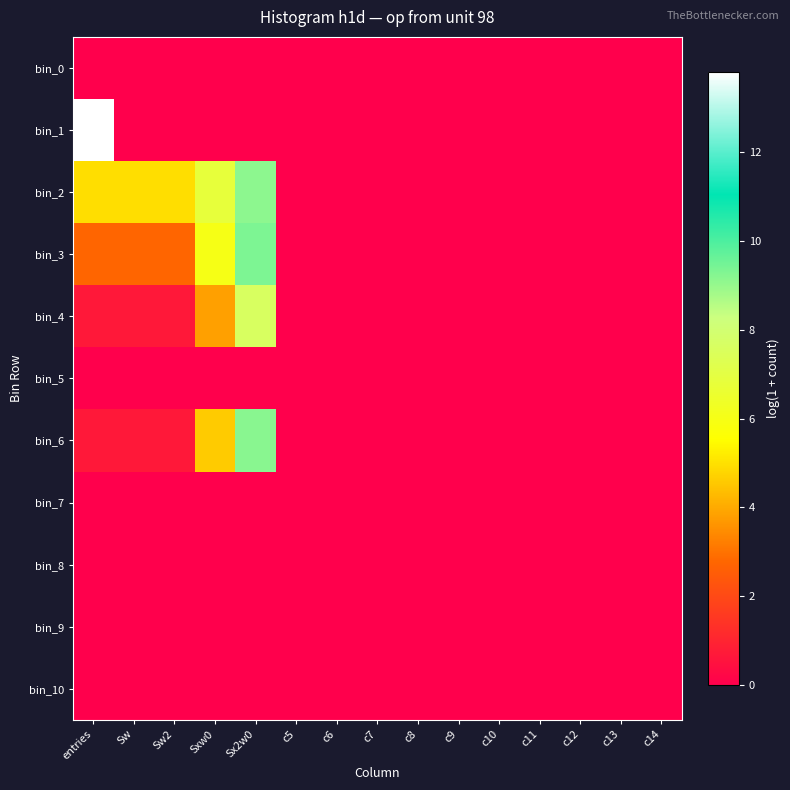

Between entries and c9, which series saw the biggest shift?

bin_1